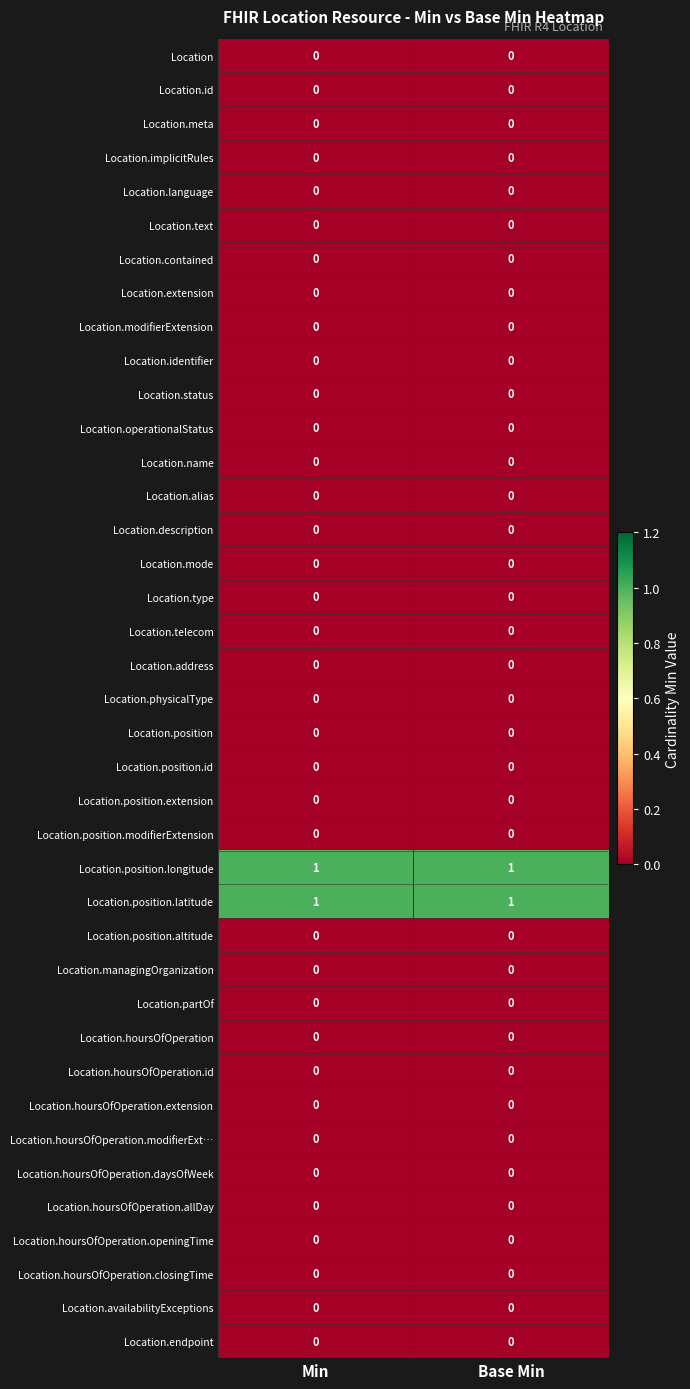

Is it true that Location equals 0 at Base Min?

True